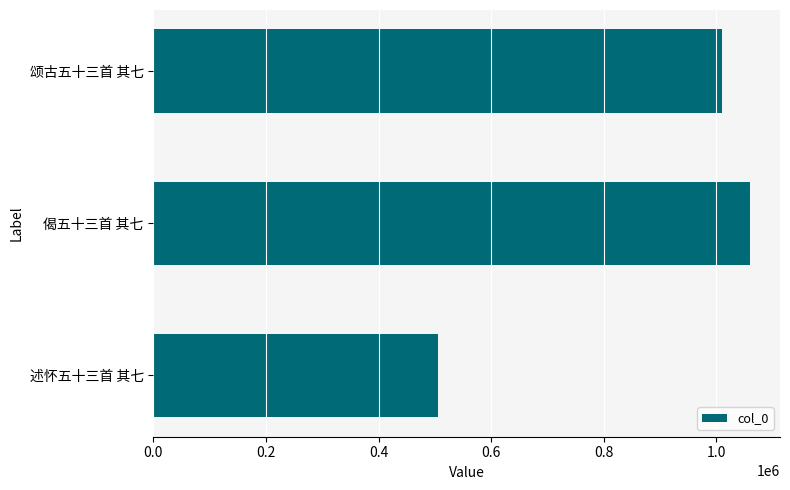

Which has a higher value, 述怀五十三首 其七 or 颂古五十三首 其七?

颂古五十三首 其七